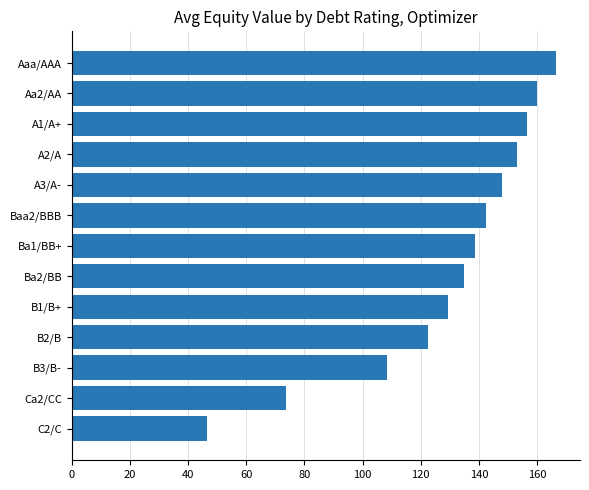

What is the difference between the values at B3/B- and A2/A?

44.7